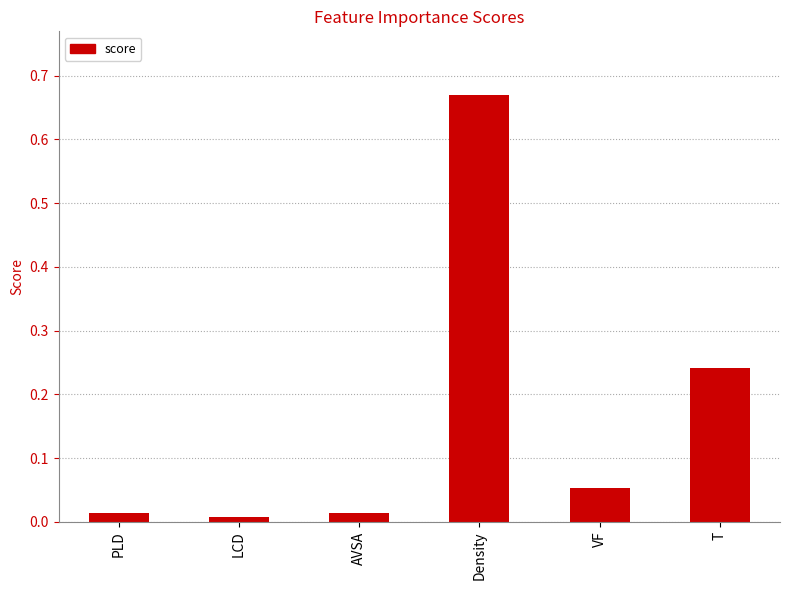

What is the sum of all values?

1.0